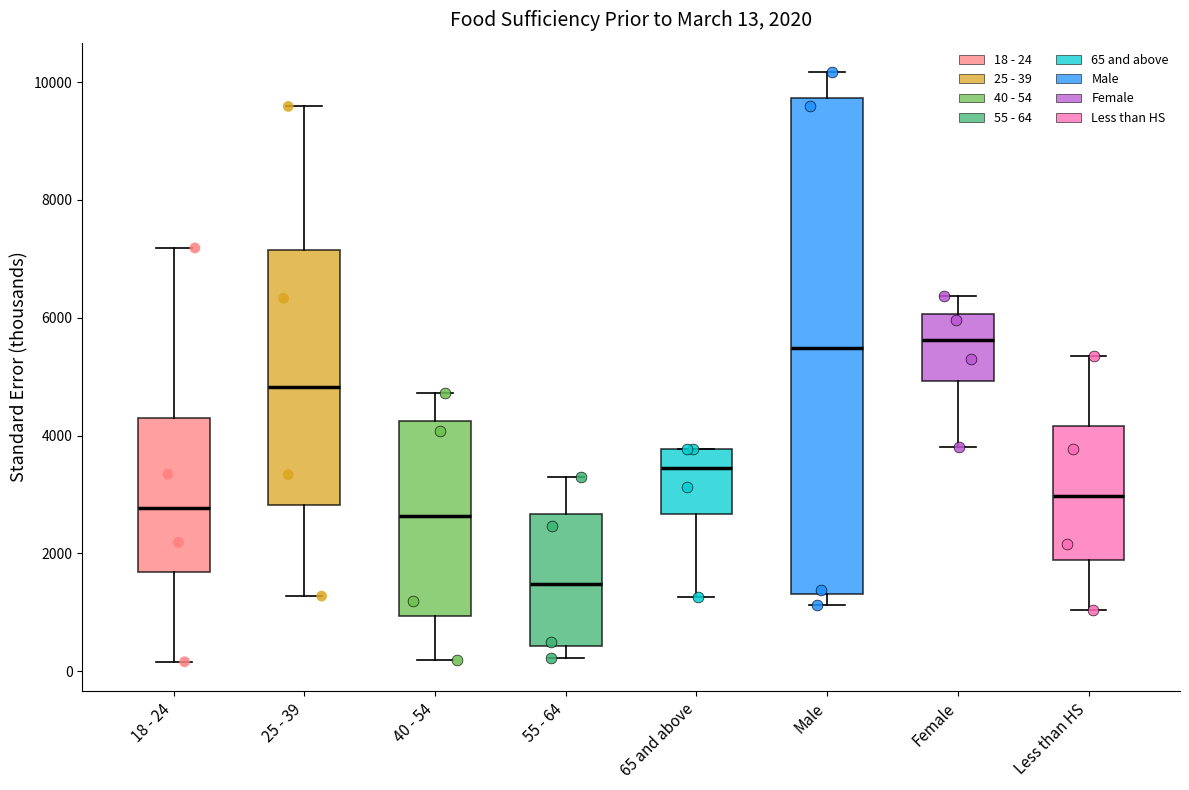

Which box is the tallest, from its lower edge to its upper edge?

Male